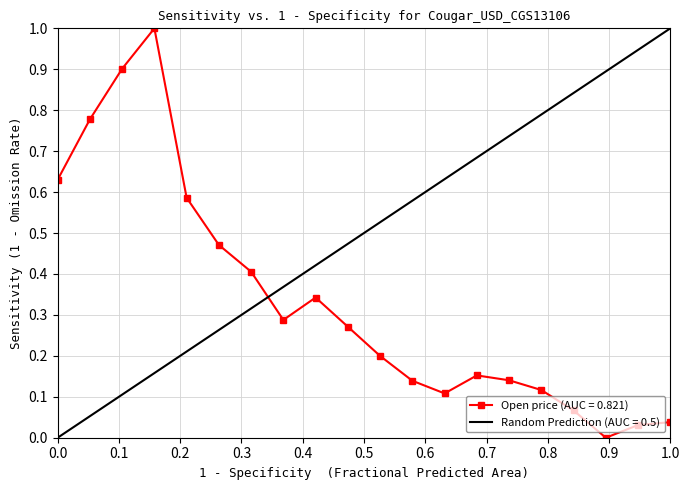

What is the highest value of the Open price (AUC = 0.821) series?

1.0